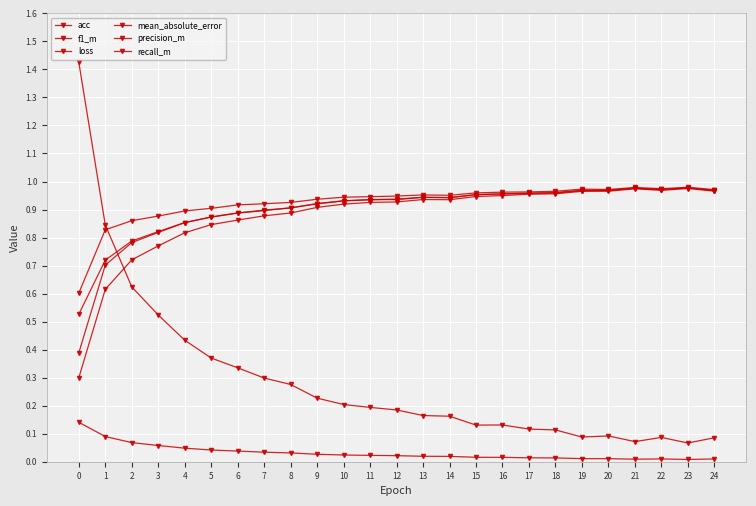

Count the number of categories in the chart.

25